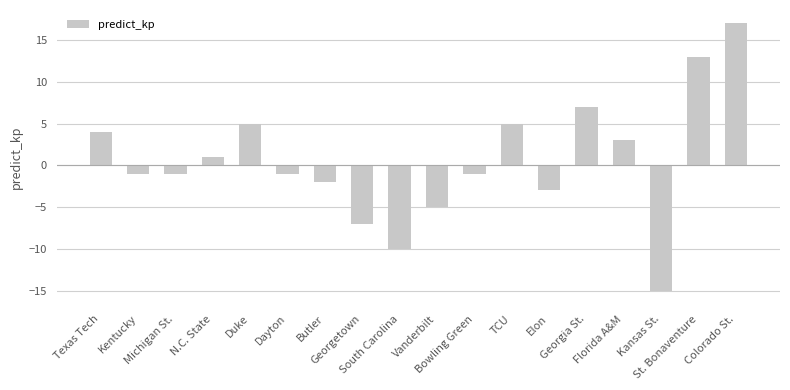

What is the smallest value displayed?

-15